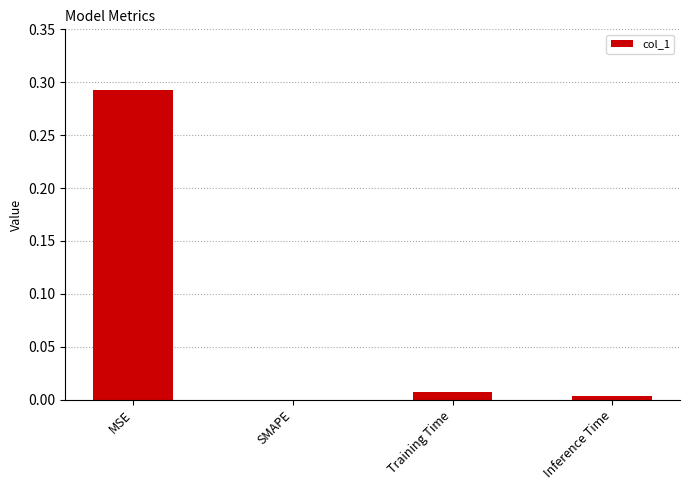

Is it true that the value at MSE is 0.4?

False